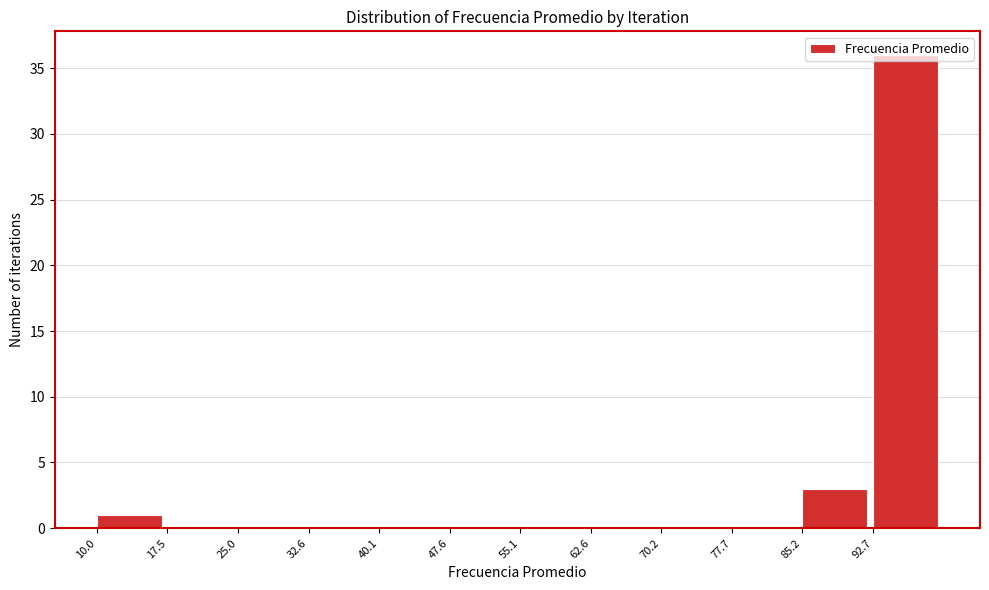

Over which range of the x-axis is the bar tallest?

93 to 100